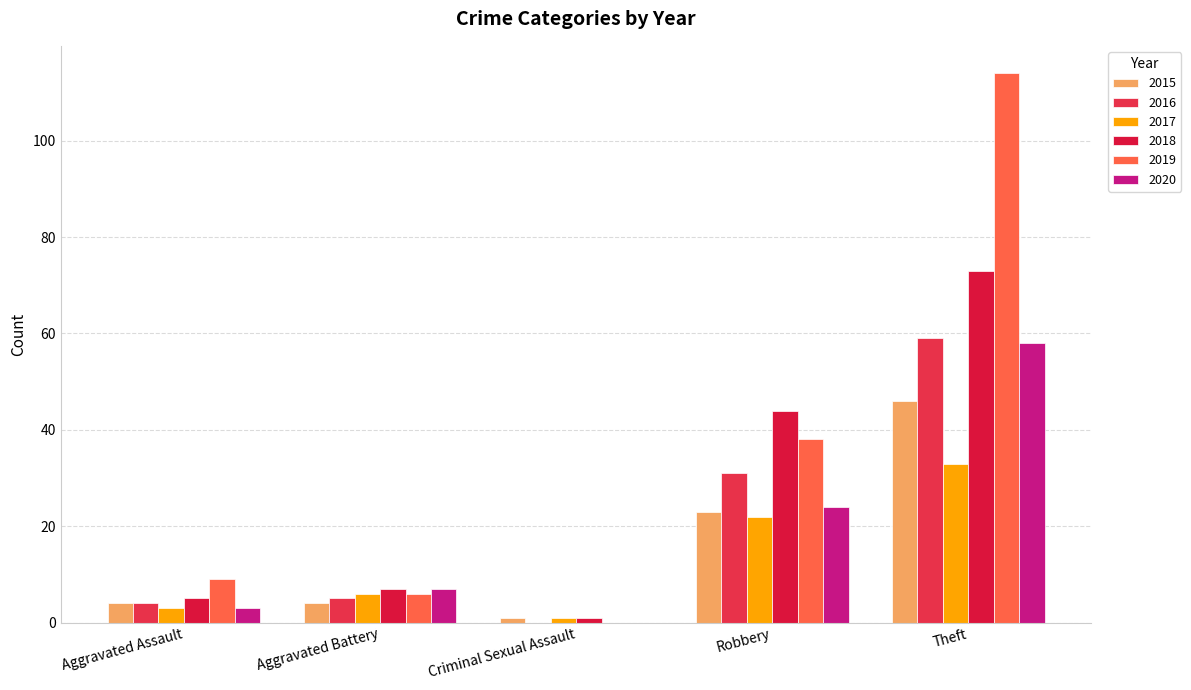

What is the total value across all series at Aggravated Assault?

28